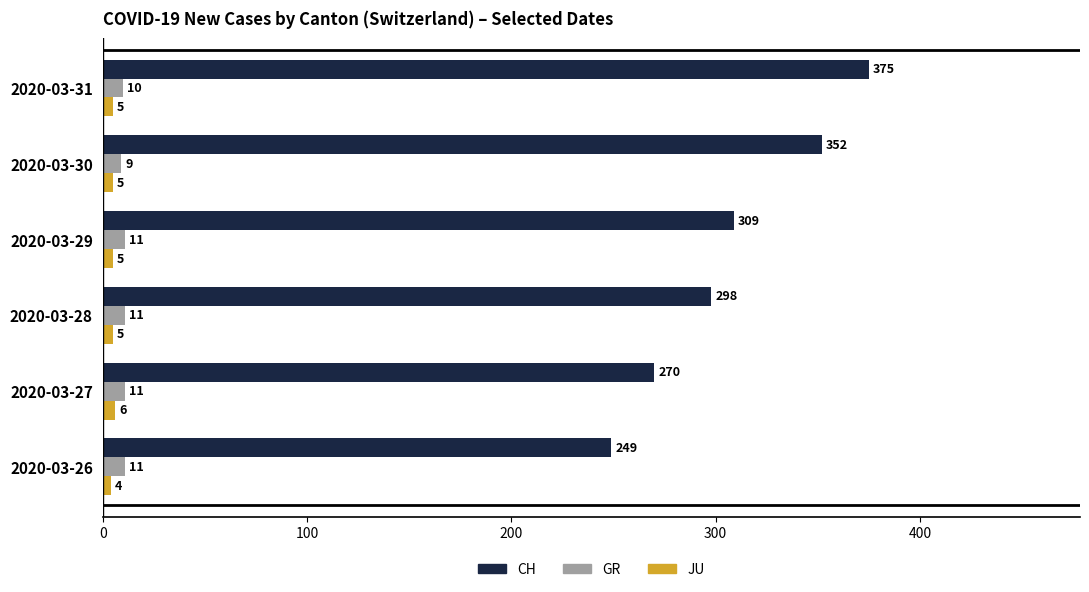

How many values in the JU series are below 5?

1